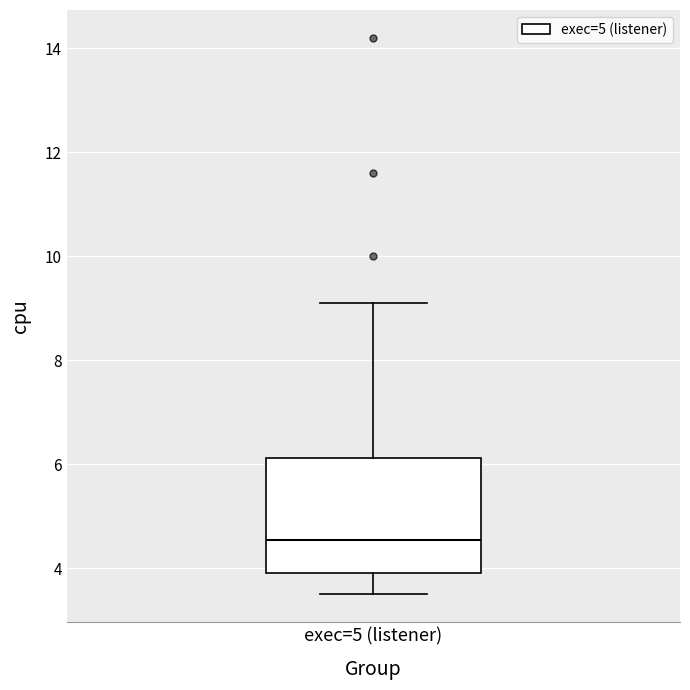

Read this box plot against the y-axis: the position of the median line, the range covered by the box, and the ends of both whiskers. The values are not printed on the chart, so give them approximately, as read against the axis.

median 4.6, box 4.0 to 6.2, whiskers 3.6 to 9.2